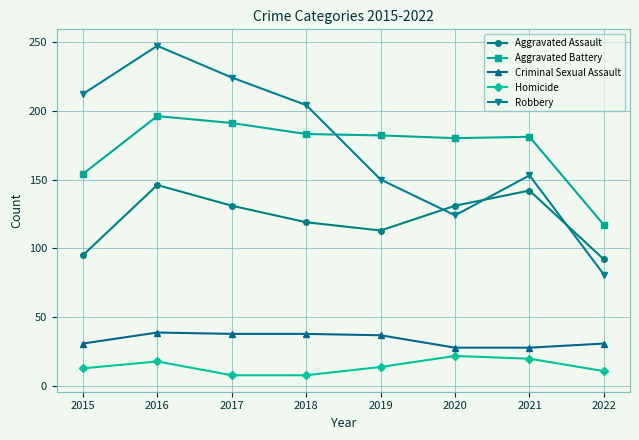

What is the difference between the Homicide values at 2015 and 2016?

5